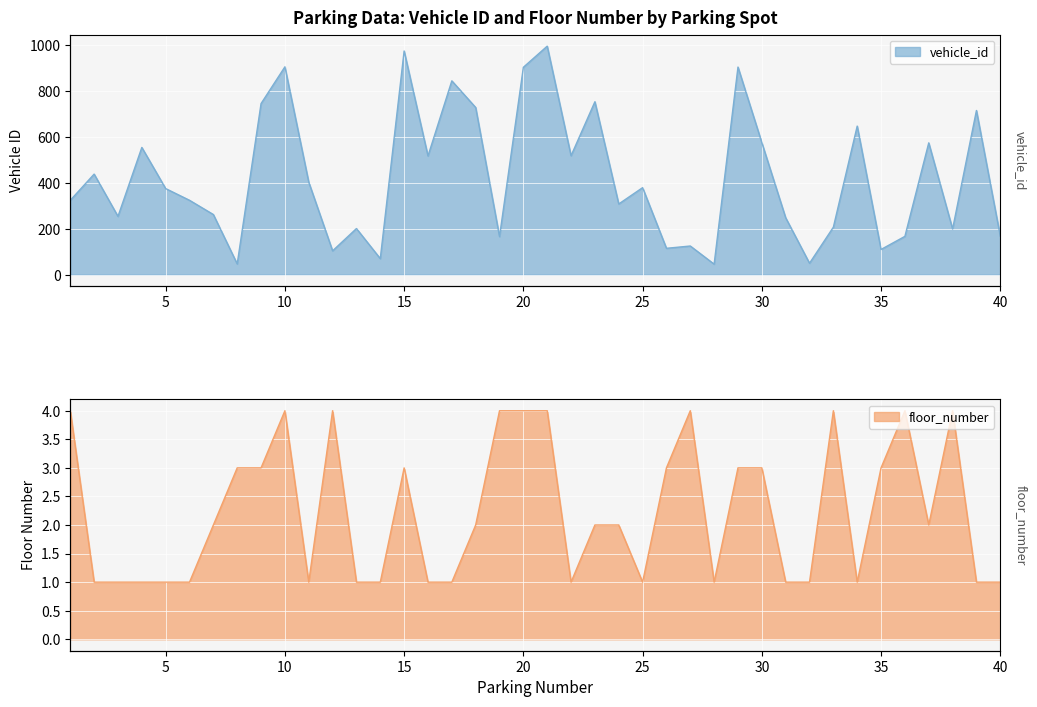

Rank the categories by floor_number value from highest to lowest.

1, 10, 12, 19, 20, 21, 27, 33, 36, 38, 8, 9, 15, 26, 29, 30, 35, 7, 18, 23, 24, 37, 2, 3, 4, 5, 6, 11, 13, 14, 16, 17, 22, 25, 28, 31, 32, 34, 39, 40